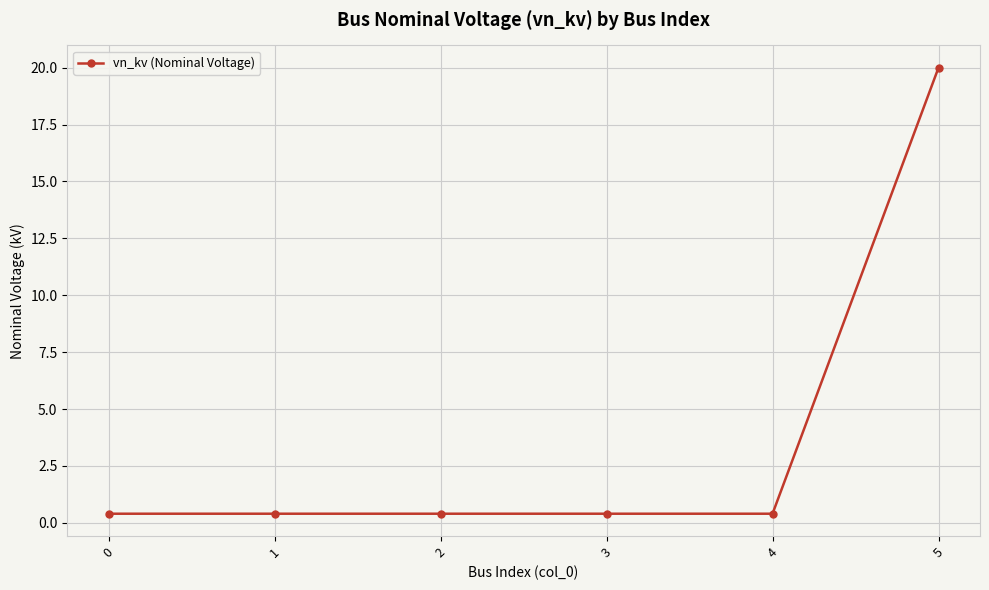

What is the difference between the maximum and minimum values?

19.6